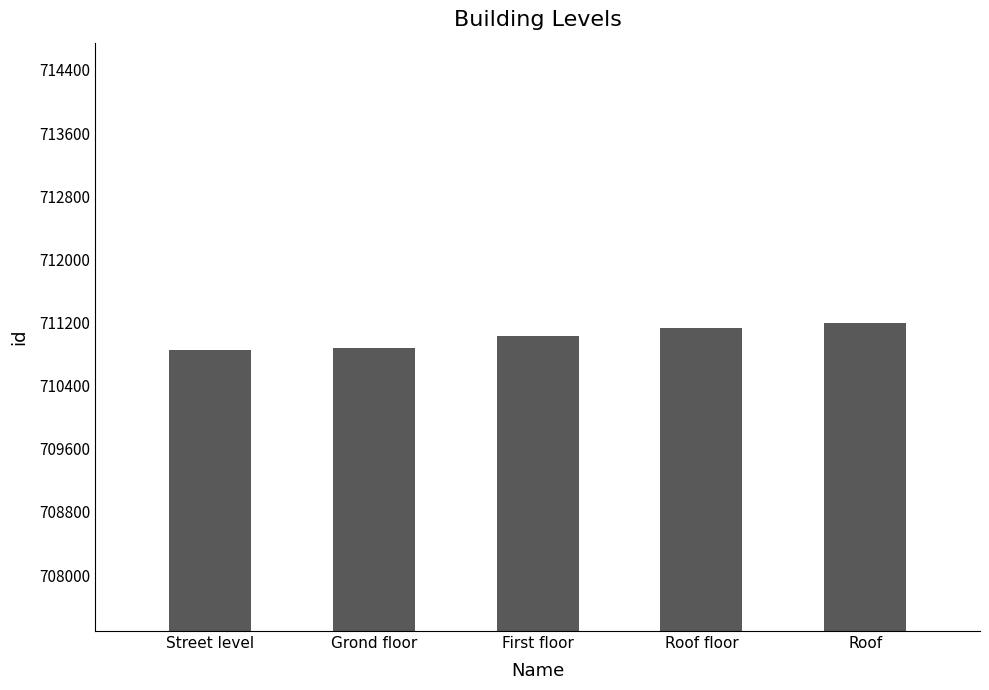

What is the ratio of the value at Roof floor to the value at Grond floor?

1.0